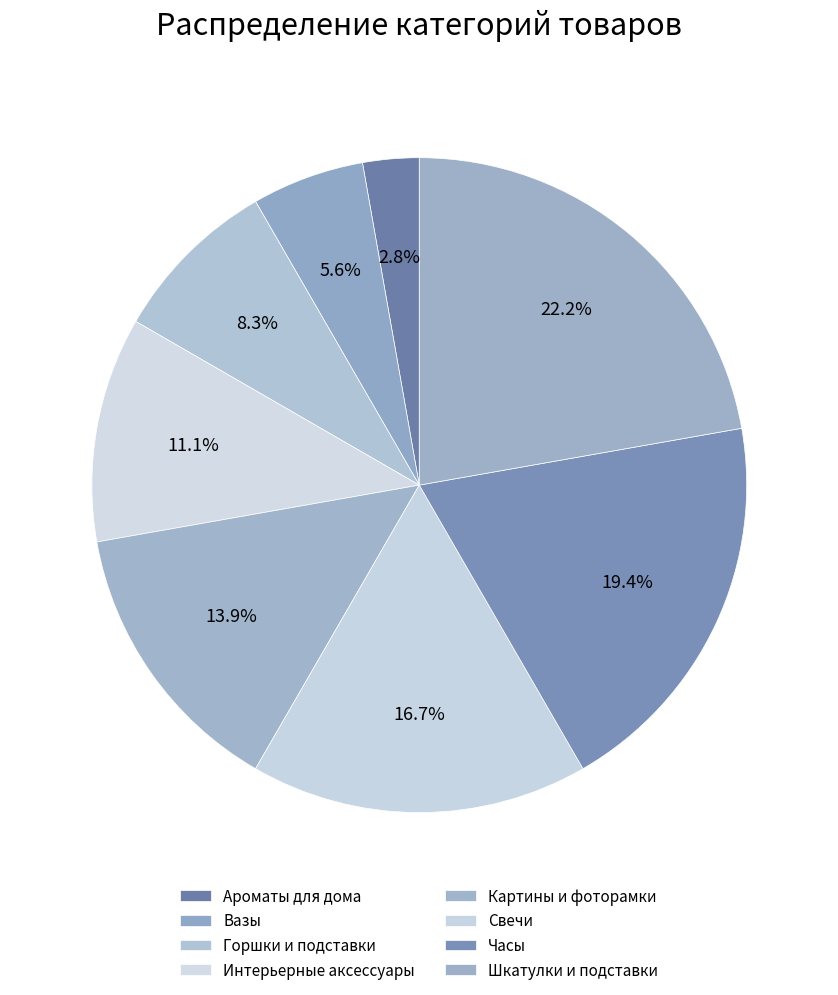

Combined, what portion of the pie is Часы and Вазы?

25.0%